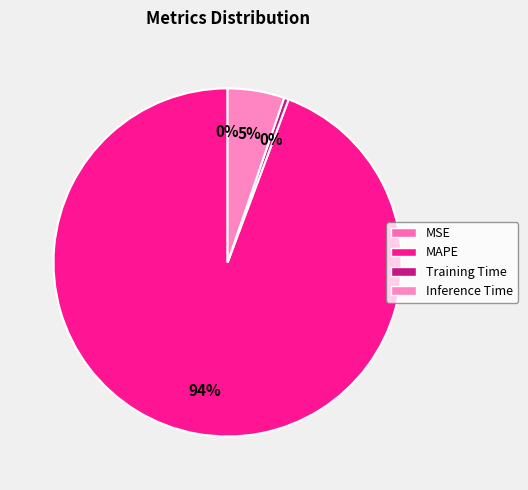

To the nearest percent, what is the average slice percentage?

25%